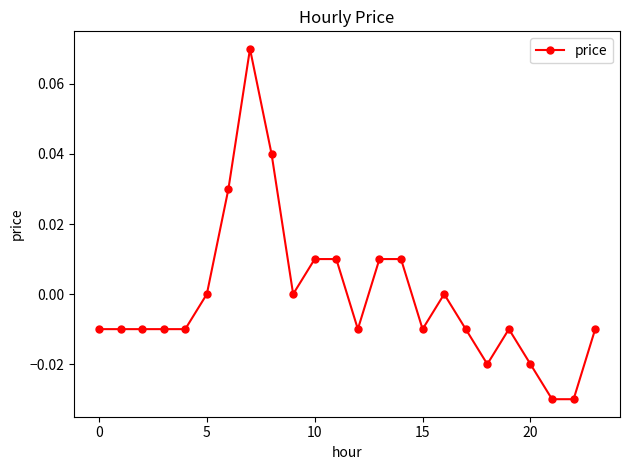

The value at 5 is 0.0. True or false?

True